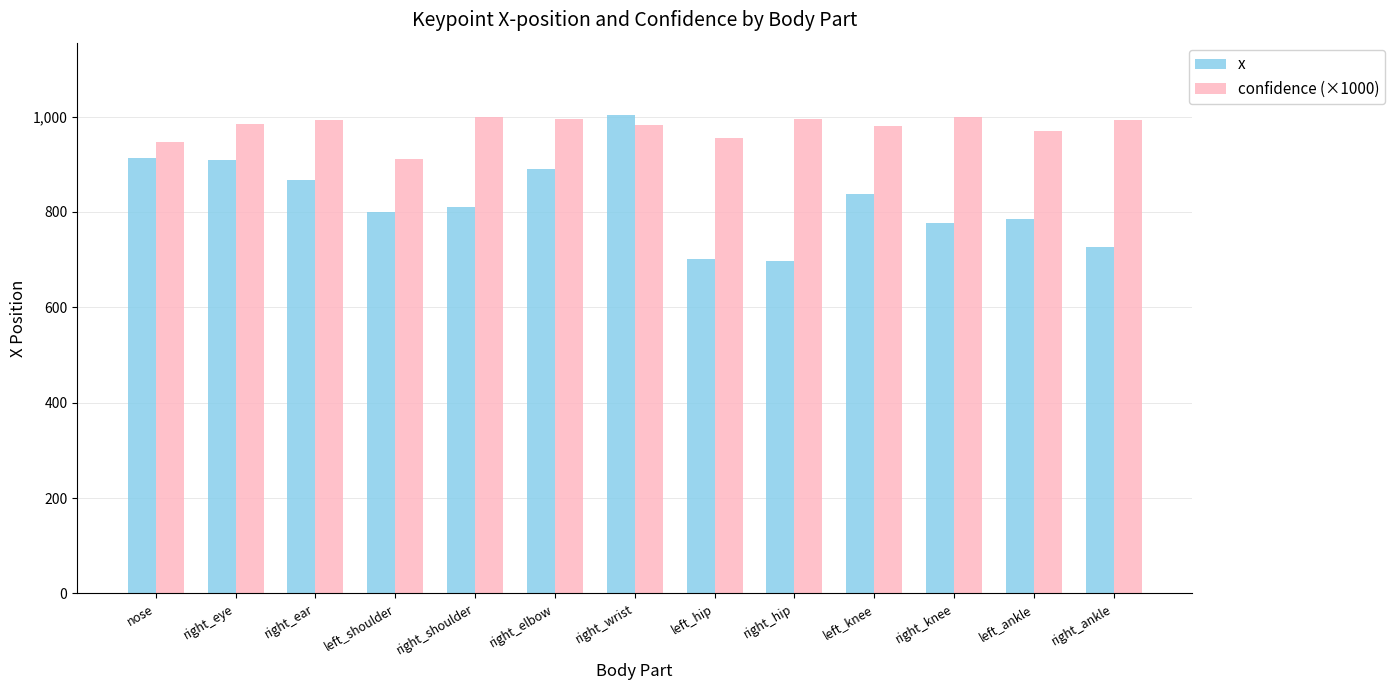

The value of confidence (×1000) at right_ear is 639.2. True or false?

False